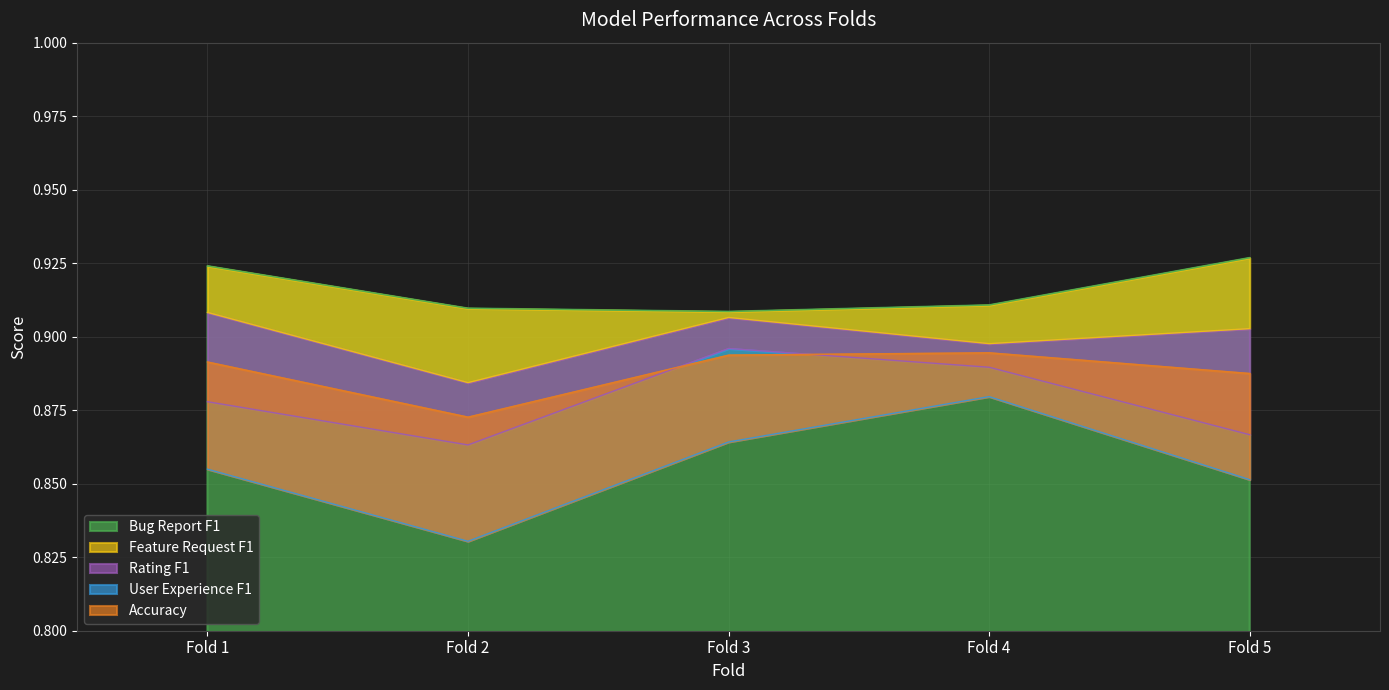

How many interior local peaks does the Accuracy series have?

1